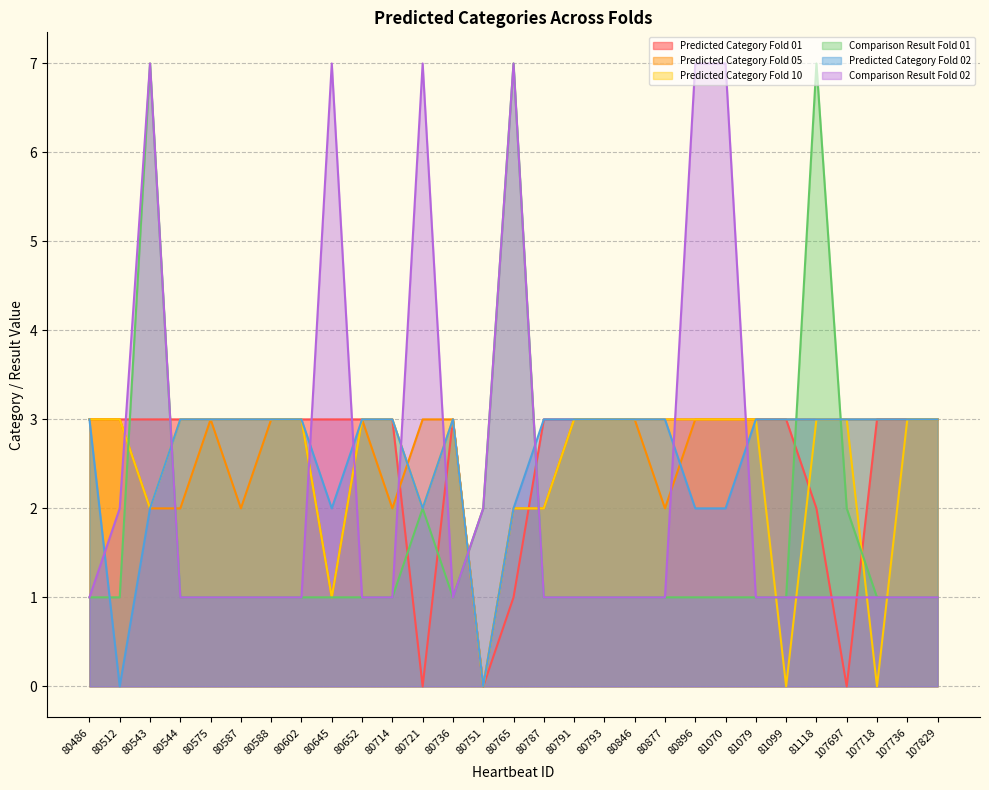

Which series has the largest total across all categories?

Predicted Category Fold 01